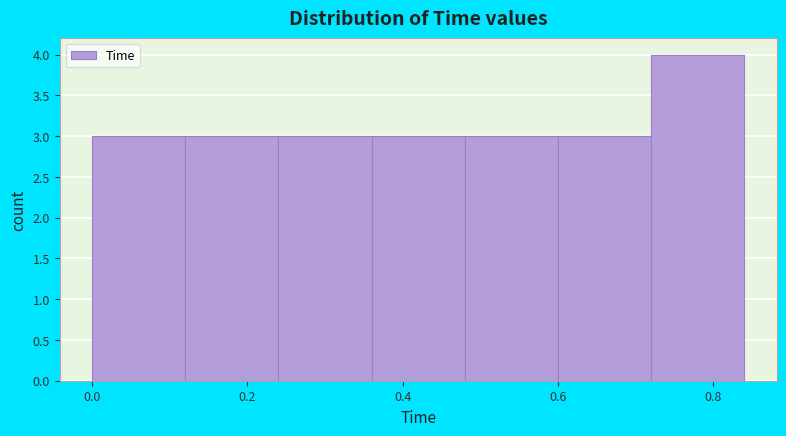

Reading left to right, transcribe this chart: for each bar, give the range it covers on the x-axis and its height. The values are not printed on the chart, so give them approximately, as read against the axis.

0.00 to 0.12: 3
0.12 to 0.24: 3
0.24 to 0.36: 3
0.36 to 0.48: 3
0.48 to 0.60: 3
0.60 to 0.72: 3
0.72 to 0.84: 4